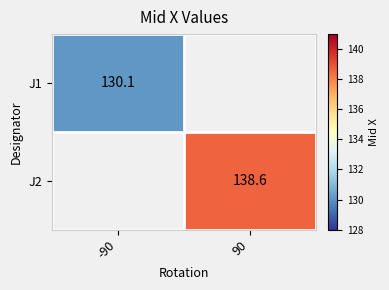

At which category does the chart reach its minimum across all series?

-90